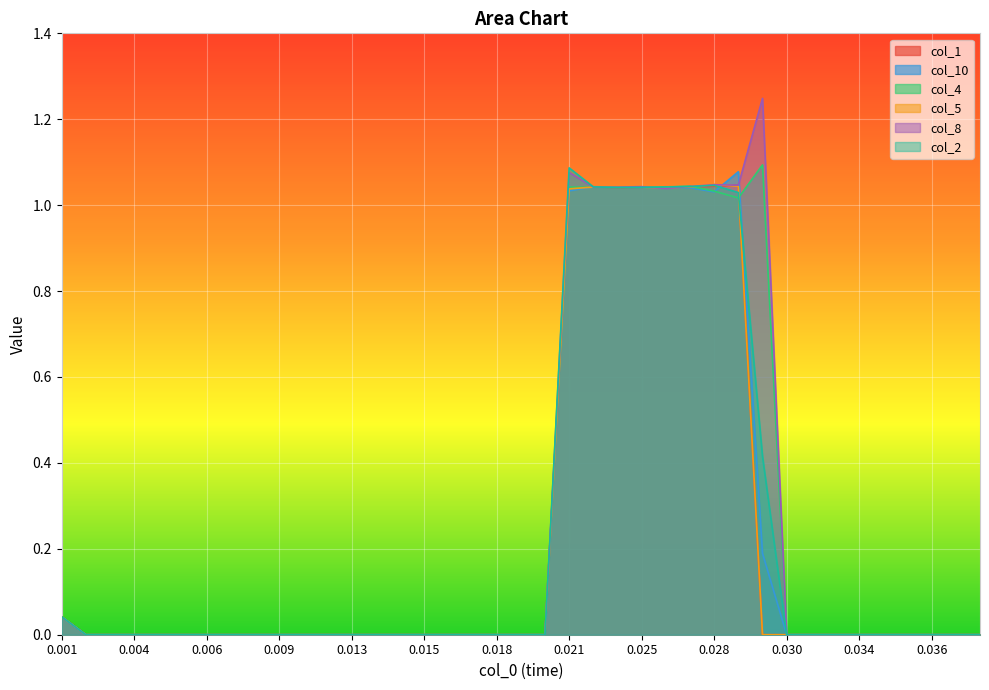

Reading right to left, list all the values displayed in this chart.

col_1: 0.0	0.0	0.0	0.0	0.0	0.0	0.0	0.0	0.0	0.0	1.0	1.0	1.0	1.0	1.0	1.0	1.0	1.0	0.0	0.0	0.0	0.0	0.0	0.0	0.0	0.0	0.0	0.0	0.0	0.0	0.0	0.0	0.0	0.0	0.0	0.0	0.0	0.0	0.0
col_10: 0.0	0.0	0.0	0.0	0.0	0.0	0.0	0.0	0.0	0.2	1.1	1.0	1.0	1.0	1.0	1.0	1.0	1.0	0.0	0.0	0.0	0.0	0.0	0.0	0.0	0.0	0.0	0.0	0.0	0.0	0.0	0.0	0.0	0.0	0.0	0.0	0.0	0.0	0.0
col_4: 0.0	0.0	0.0	0.0	0.0	0.0	0.0	0.0	0.0	1.1	1.0	1.0	1.0	1.0	1.0	1.0	1.0	1.0	0.0	0.0	0.0	0.0	0.0	0.0	0.0	0.0	0.0	0.0	0.0	0.0	0.0	0.0	0.0	0.0	0.0	0.0	0.0	0.0	0.0
col_5: 0.0	0.0	0.0	0.0	0.0	0.0	0.0	0.0	0.0	0.0	1.0	1.0	1.0	1.0	1.0	1.0	1.0	1.0	0.0	0.0	0.0	0.0	0.0	0.0	0.0	0.0	0.0	0.0	0.0	0.0	0.0	0.0	0.0	0.0	0.0	0.0	0.0	0.0	0.0
col_8: 0.0	0.0	0.0	0.0	0.0	0.0	0.0	0.0	0.0	1.2	1.0	1.0	1.0	1.0	1.0	1.0	1.0	1.1	0.0	0.0	0.0	0.0	0.0	0.0	0.0	0.0	0.0	0.0	0.0	0.0	0.0	0.0	0.0	0.0	0.0	0.0	0.0	0.0	0.0
col_2: 0.0	0.0	0.0	0.0	0.0	0.0	0.0	0.0	0.0	0.4	1.0	1.0	1.0	1.0	1.0	1.0	1.0	1.1	0.0	0.0	0.0	0.0	0.0	0.0	0.0	0.0	0.0	0.0	0.0	0.0	0.0	0.0	0.0	0.0	0.0	0.0	0.0	0.0	0.0